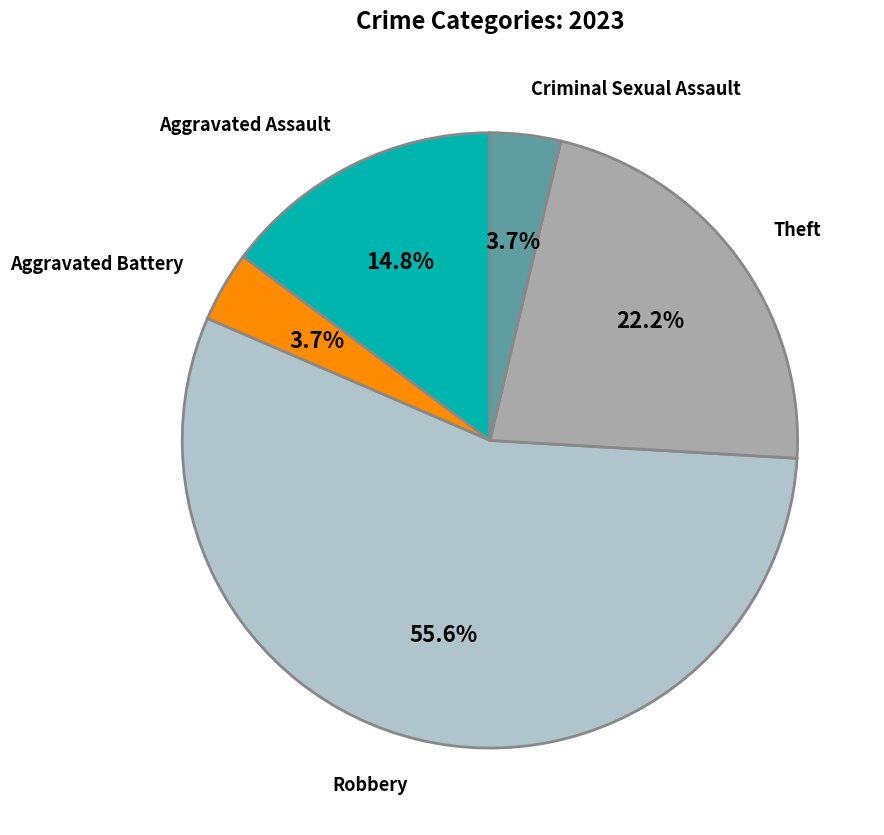

Is there a majority slice in this chart?

Yes